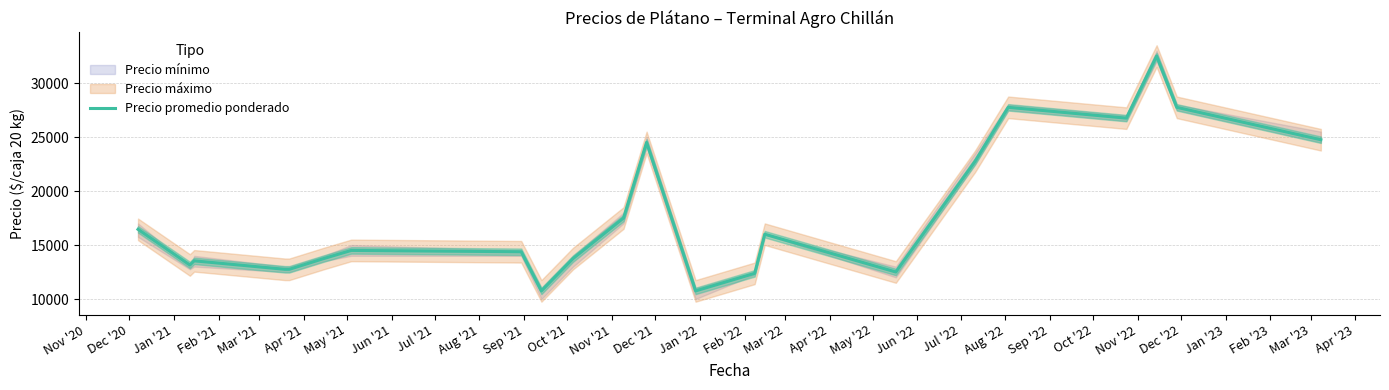

What is the maximum value shown in the chart?

32500